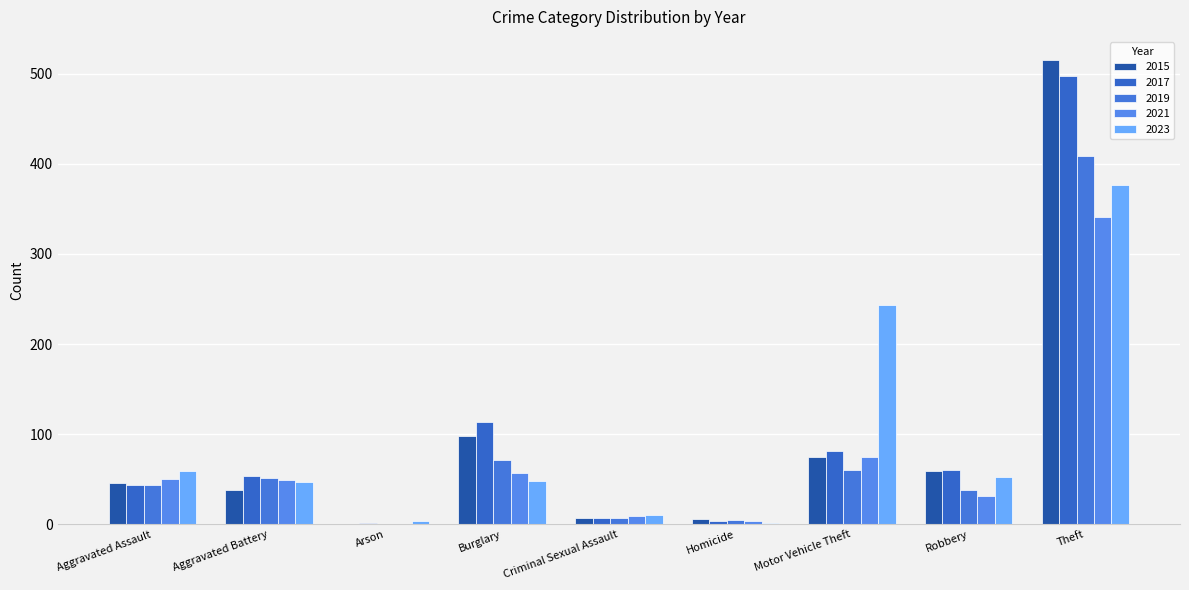

Are the bars horizontal?

No